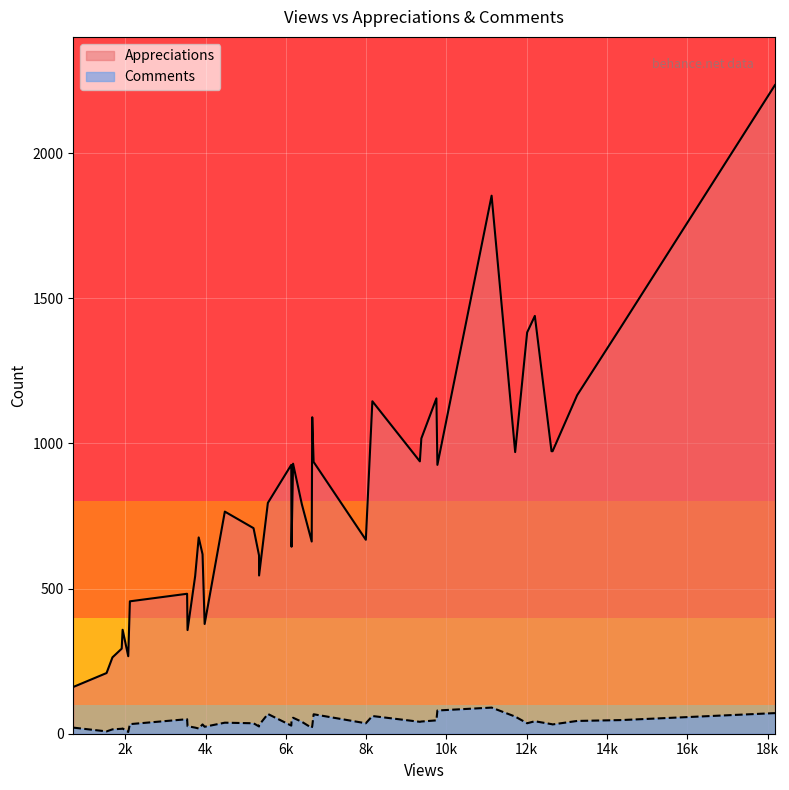

At 28, list the series in order from smallest to largest.

Comments, Appreciations